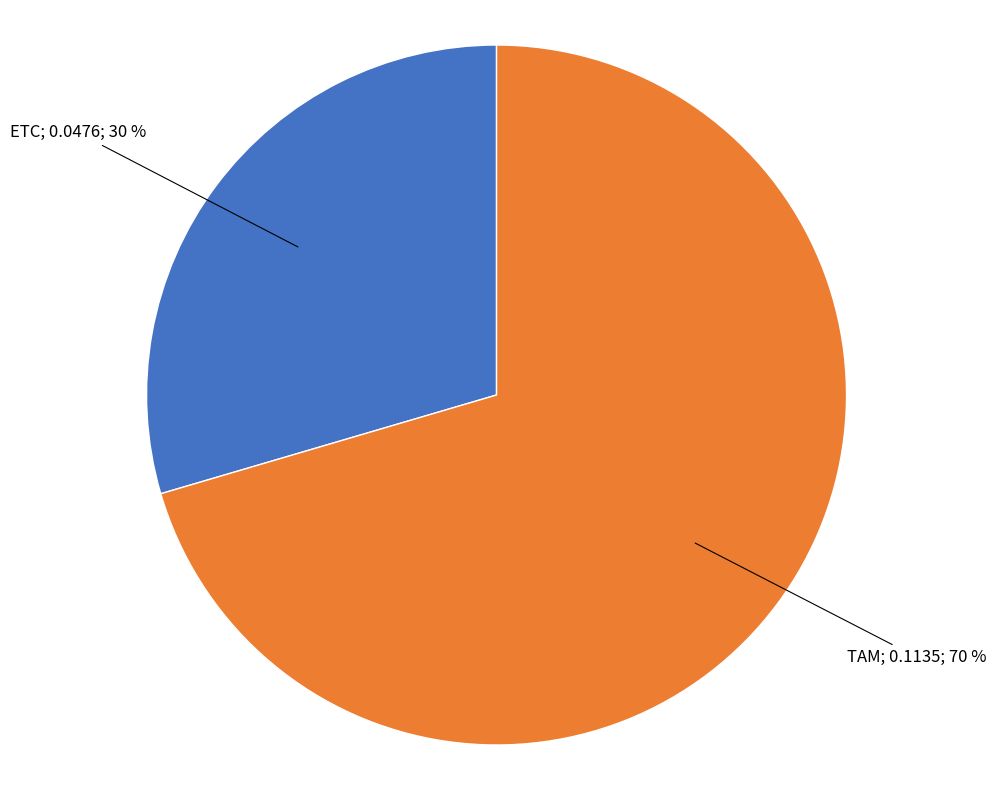

Does any single category account for the majority?

Yes